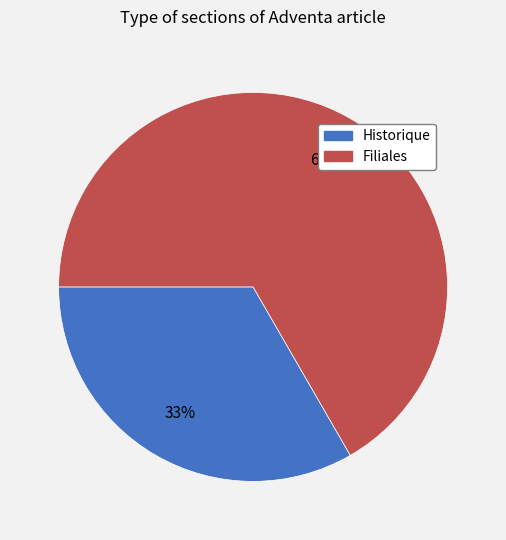

How many segments does this pie chart have?

2